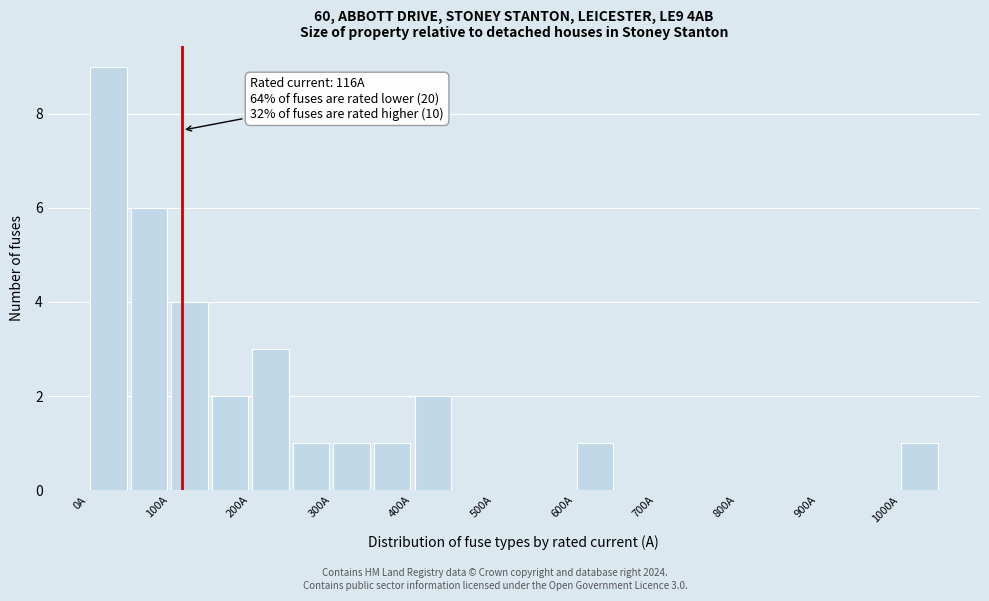

Over which range of the x-axis is the bar tallest?

0 to 50